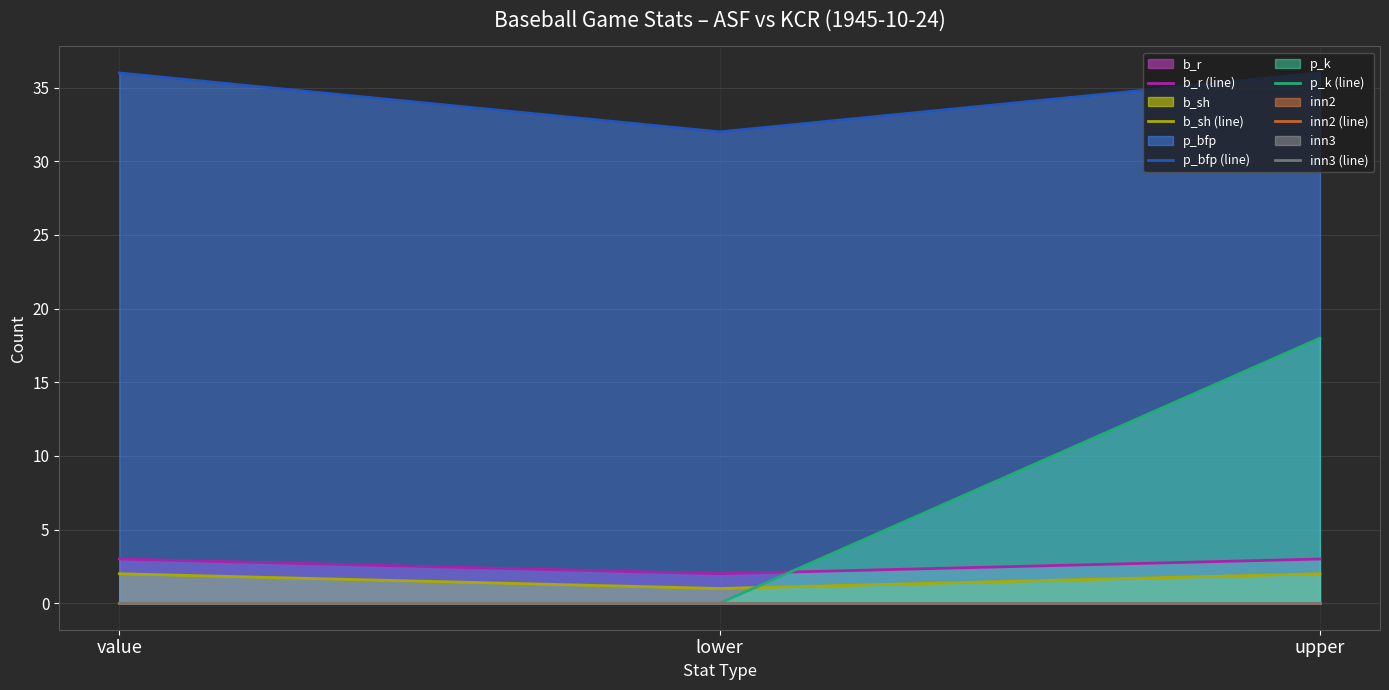

What is the average value of the b_r (line) series?

3